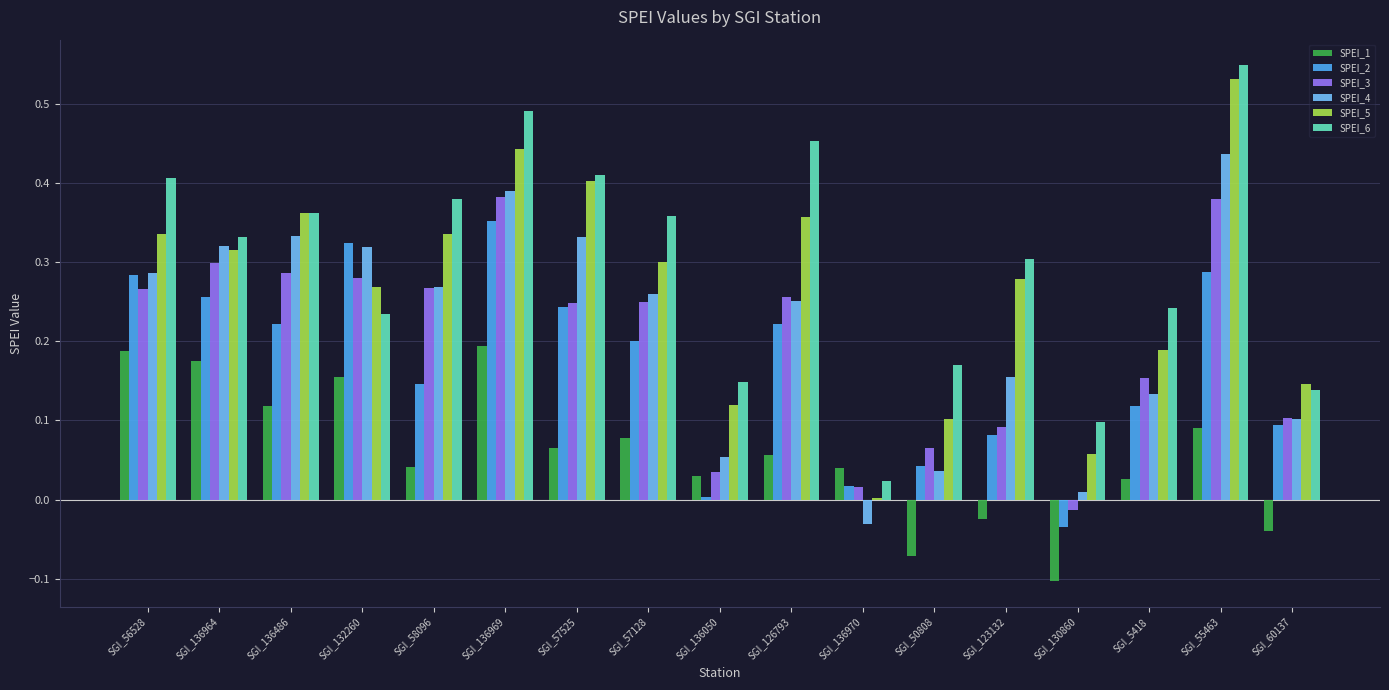

Between SGI_57128 and SGI_60137, which series saw the biggest shift?

SPEI_6